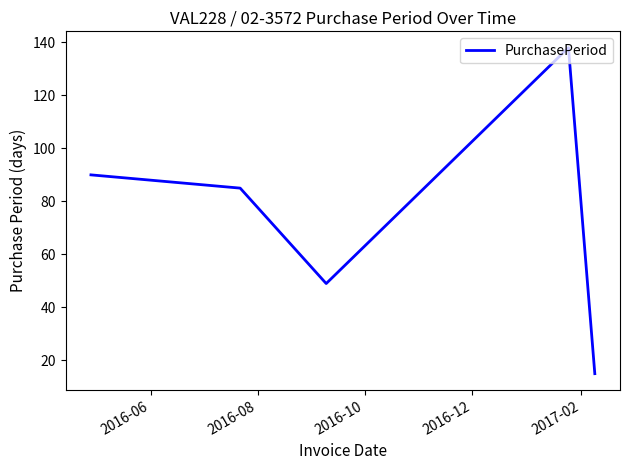

What is the average value?

75